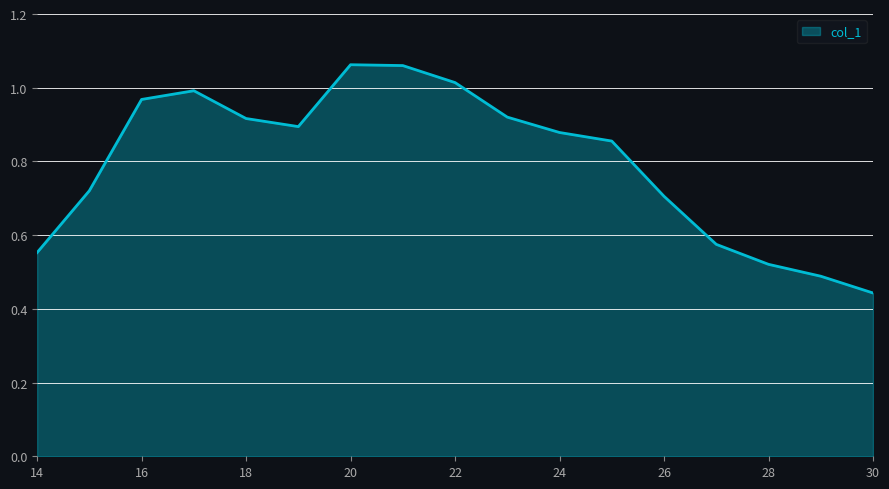

Rank the categories by value from highest to lowest.

20, 21, 22, 17, 16, 23, 18, 19, 24, 25, 15, 26, 27, 14, 28, 29, 30